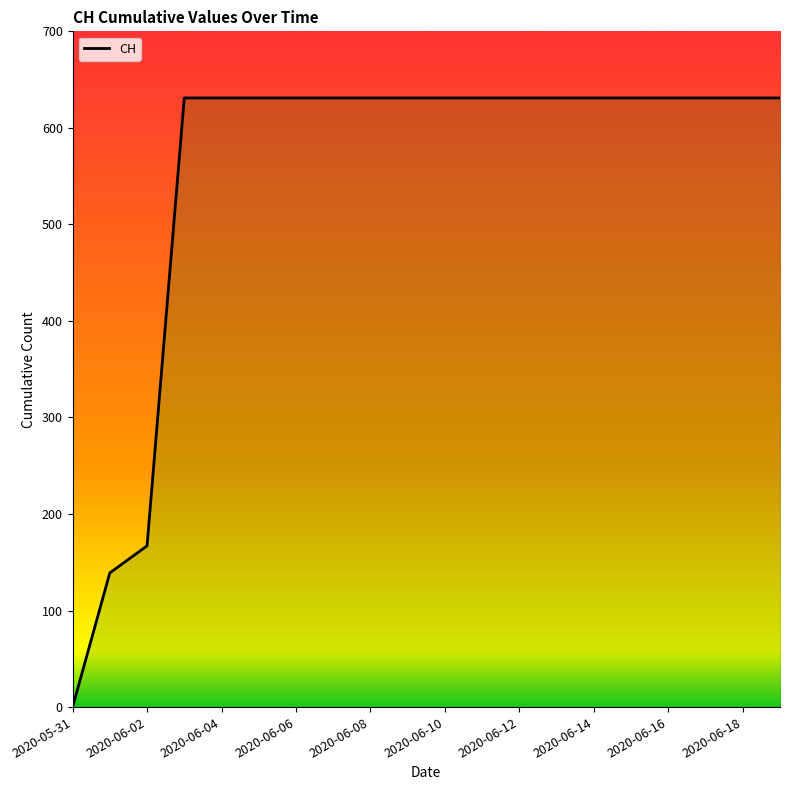

What is the sum of the values at 2020-06-02 and 2020-06-10?

798